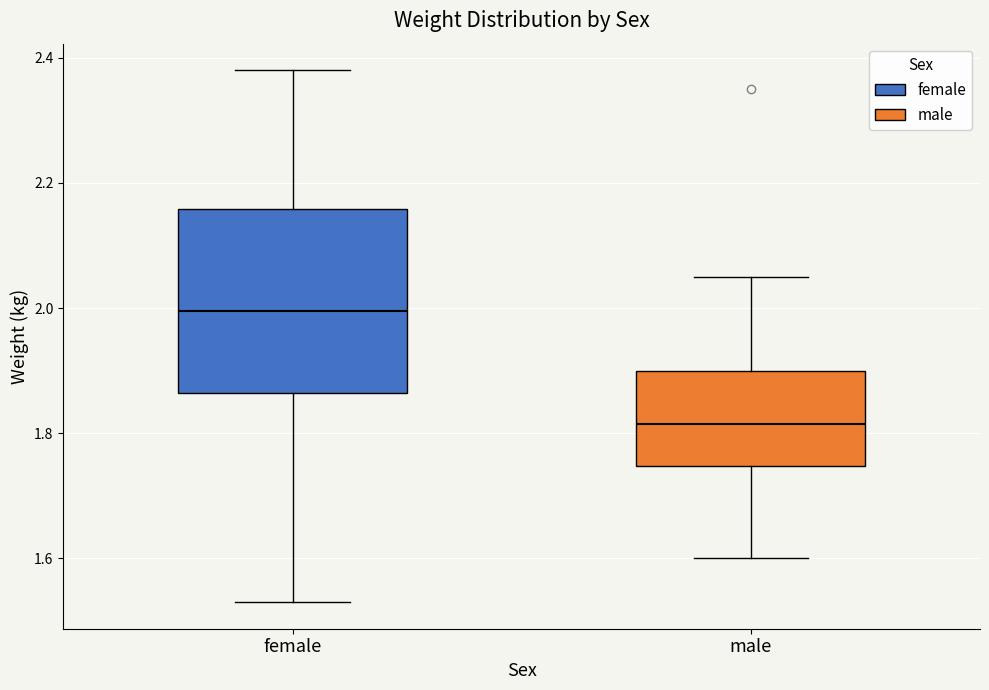

Reading left to right, read every box against the y-axis: the position of its median line, the range the box covers, and the ends of its whiskers. The values are not printed on the chart, so give them approximately, as read against the axis.

female: median 2.00, box 1.86 to 2.16, whiskers 1.54 to 2.38
male: median 1.82, box 1.74 to 1.90, whiskers 1.60 to 2.06